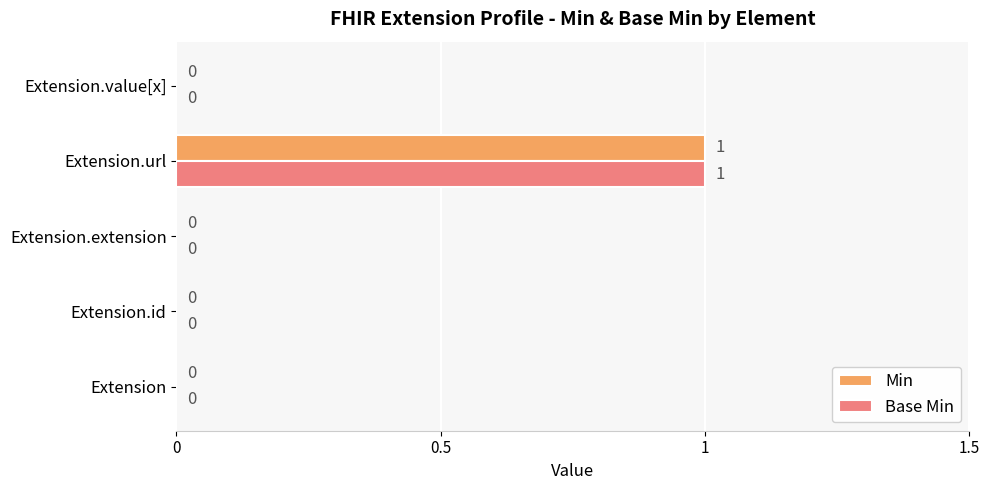

How many categories are shown in the chart?

5